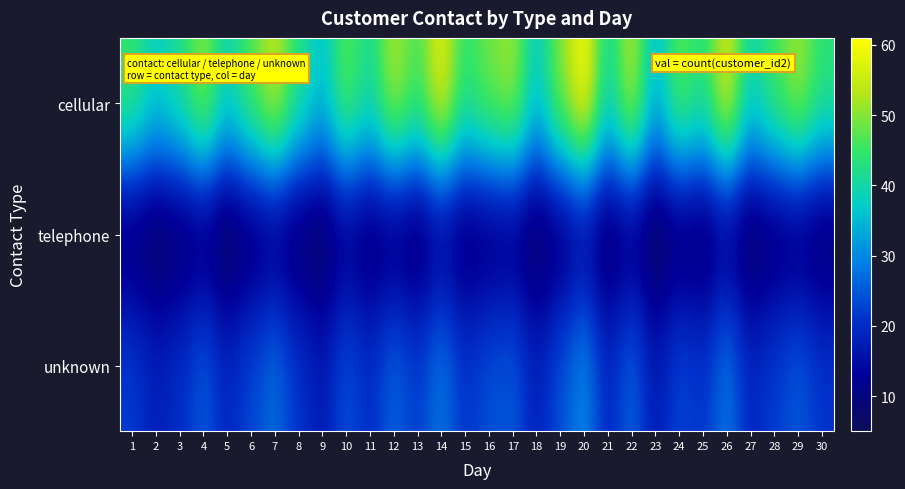

Which series has the largest total across all categories?

cellular